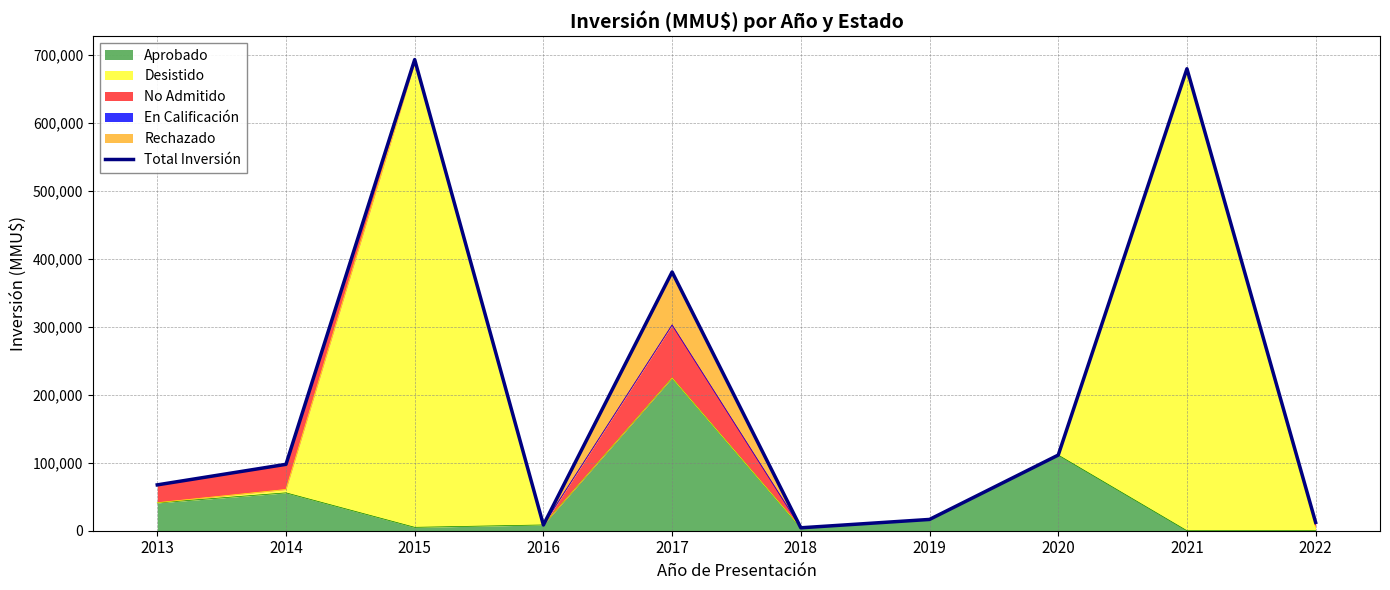

What is the sum of the values at 2014 and 2019?

114362